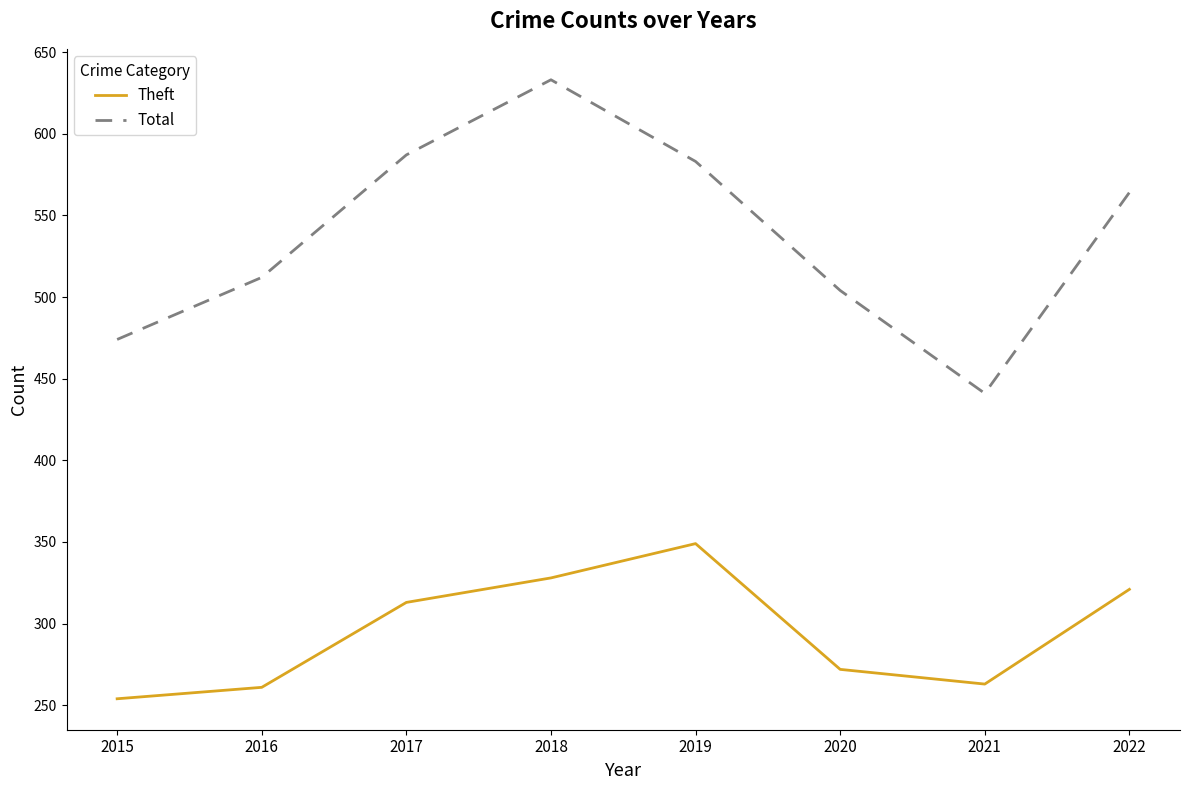

True or false: Total and Theft intersect in this chart.

False